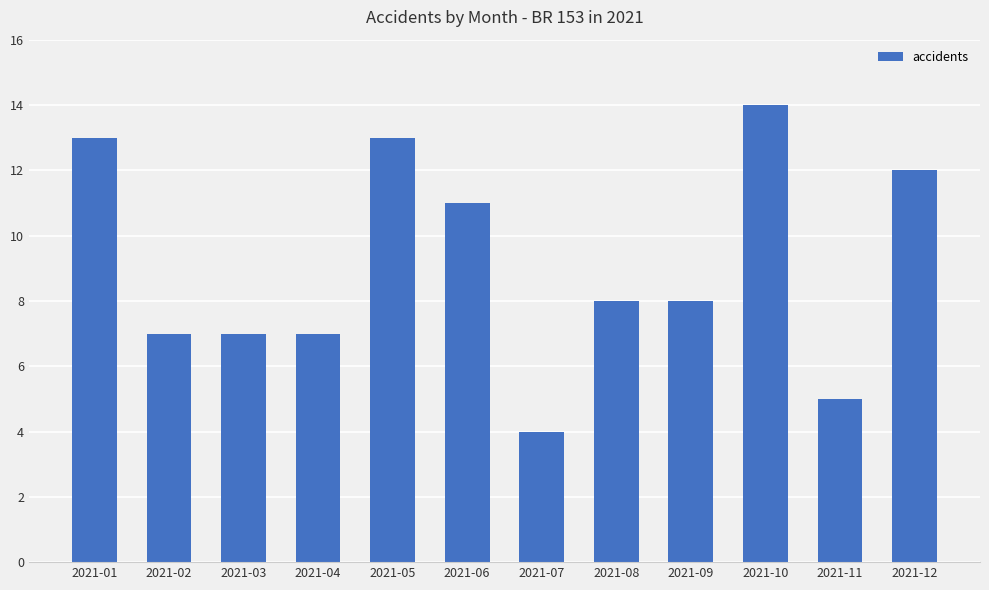

Does the chart contain stacked bars?

No